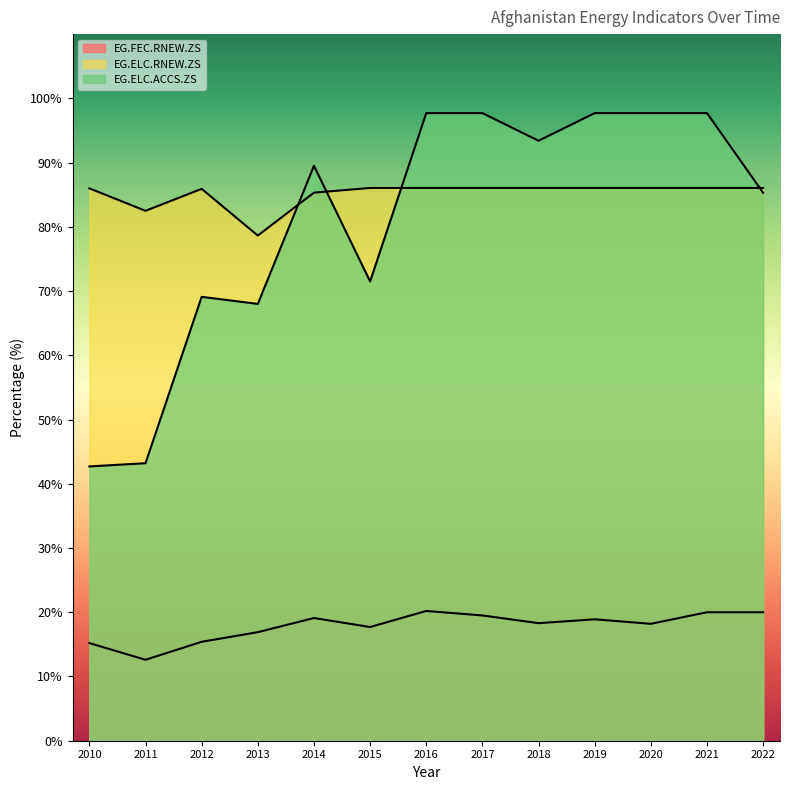

What is the difference between the EG.ELC.ACCS.ZS values at 2014 and 2010?

46.8